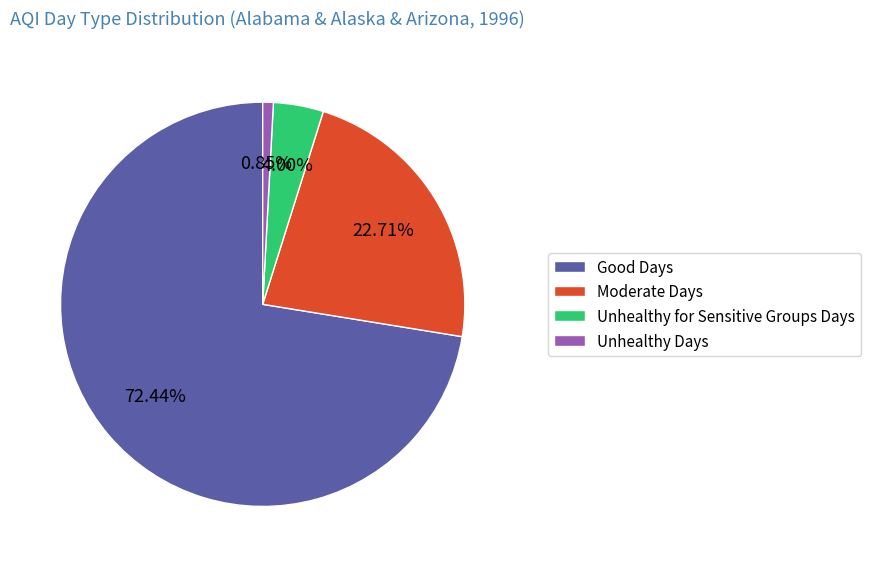

Do Moderate Days and Good Days together represent more than half of the pie?

Yes